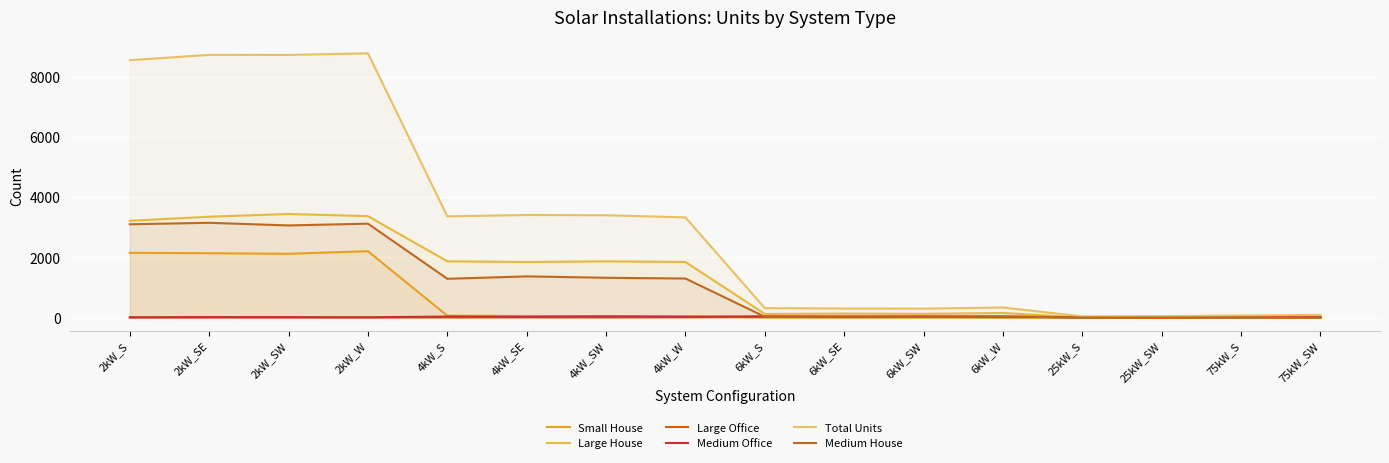

What is the label of the 4th point from the right?

25kW_S